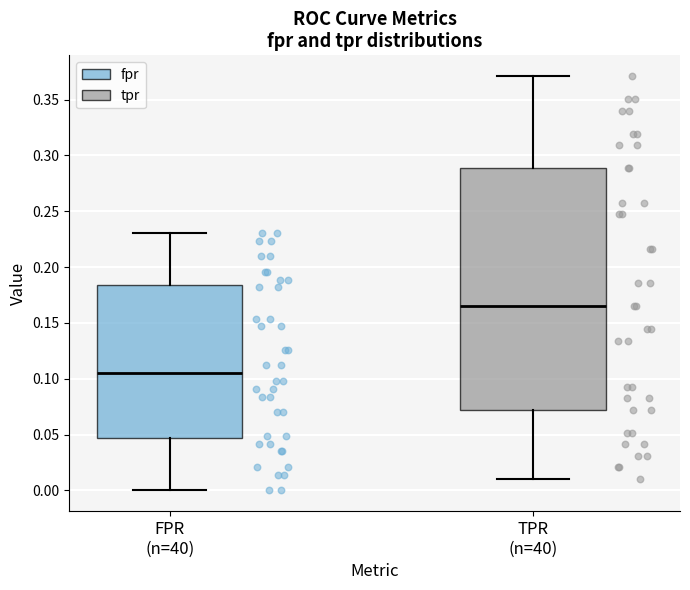

Which box's median line is the lowest?

FPR (n=40)